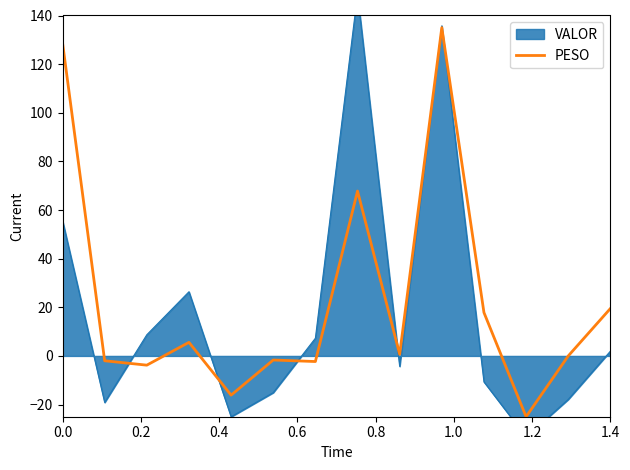

What is the maximum value for PESO?

135.0